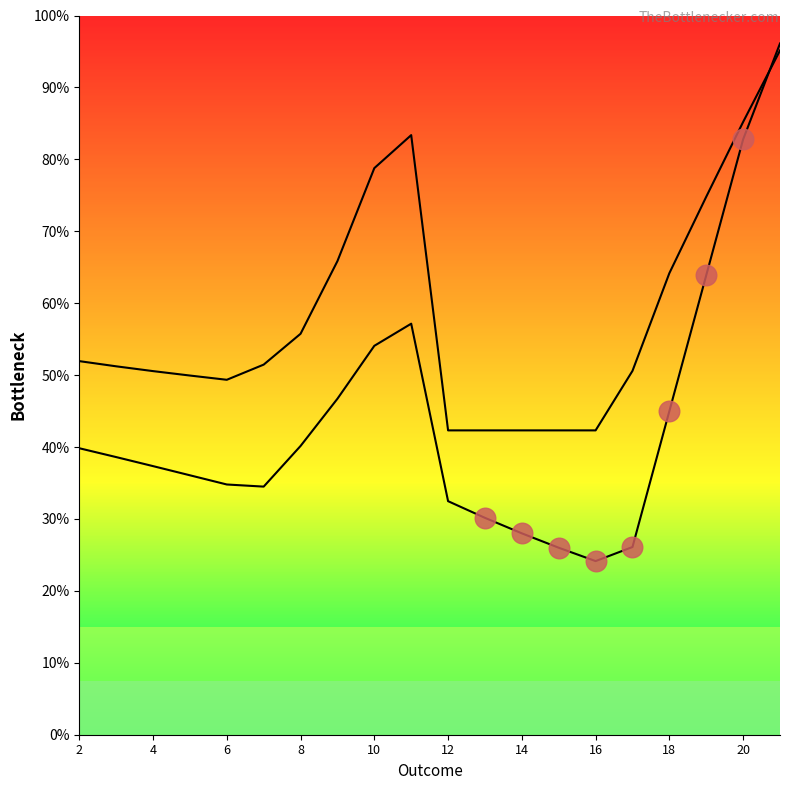

Which series reaches the maximum Y coordinate?

col_1